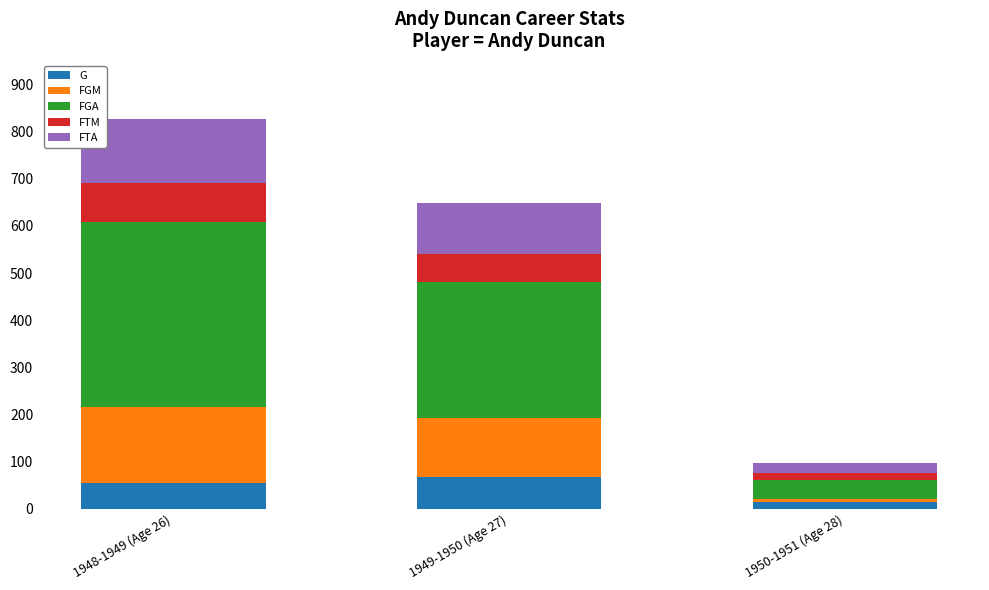

The G series shows 14 at 1950-1951 (Age 28). True or false?

True